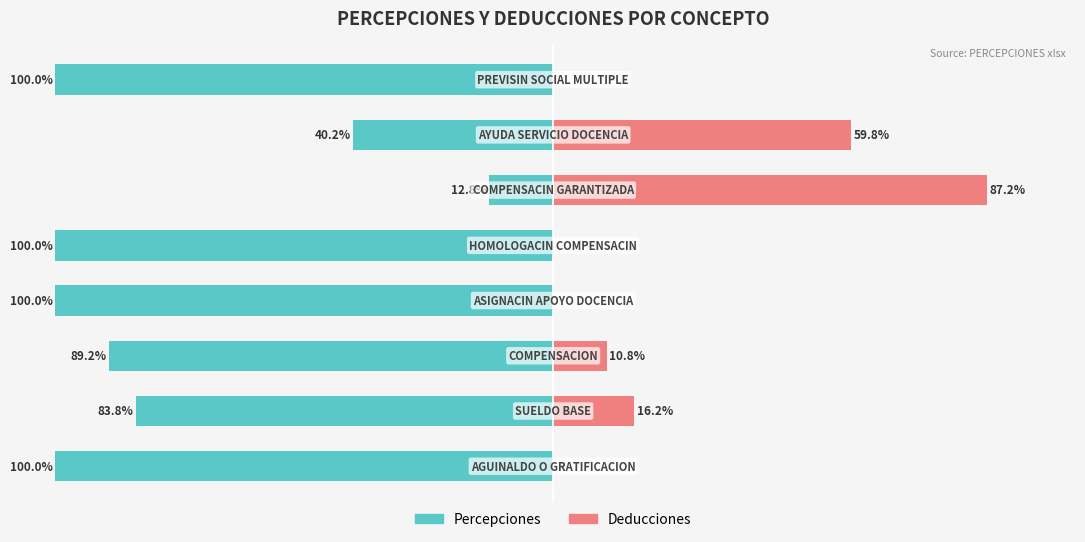

What is the value of the Deducciones bar at the 2nd from the left?

16.2